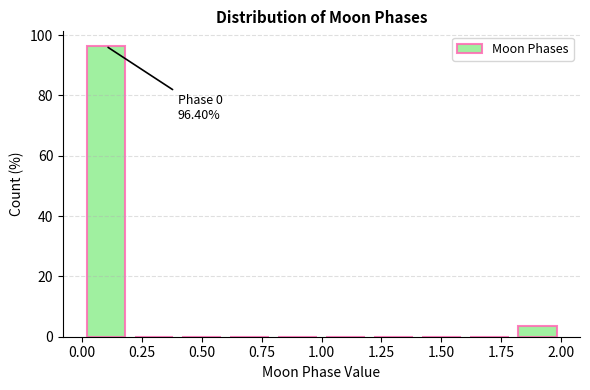

Which range on the x-axis has the tallest bar?

0.0 to 0.2